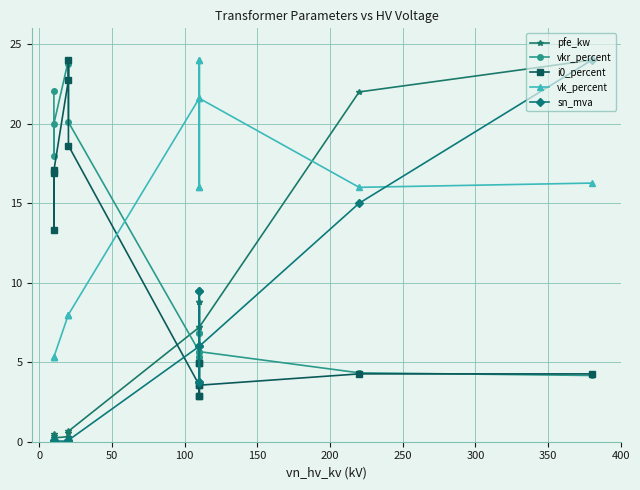

What is the total value across all series at 150?

56.4